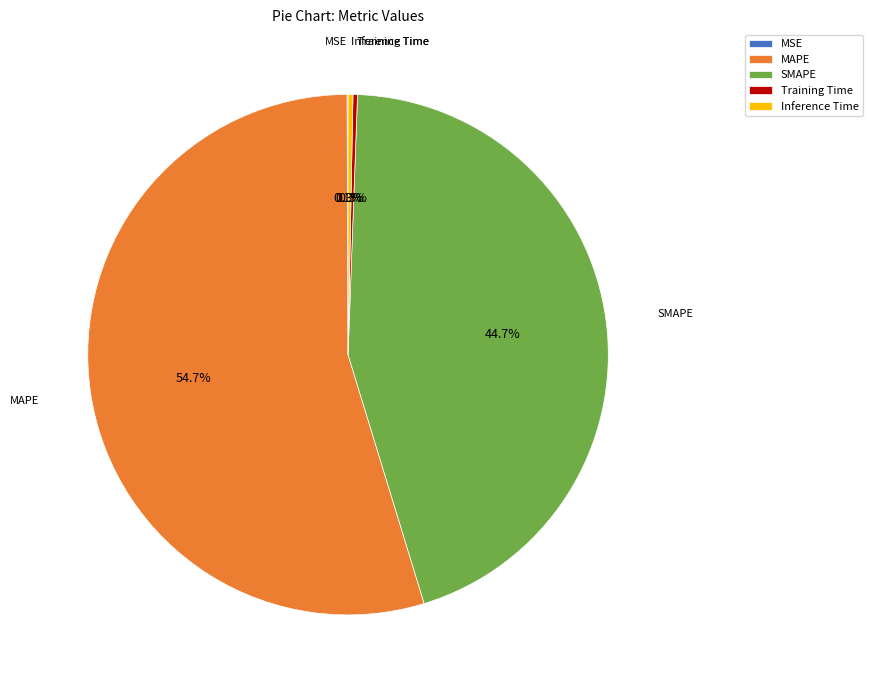

True or false: MAPE accounts for 42% of the total.

False